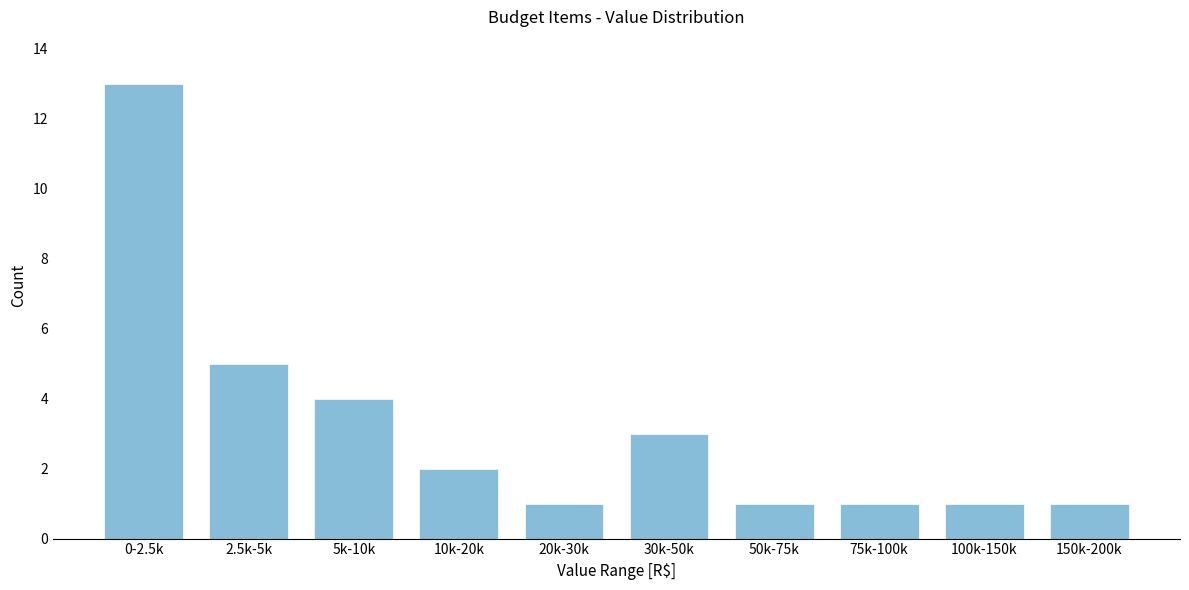

Reading left to right, list all the values displayed in this chart.

13	5	4	2	1	3	1	1	1	1